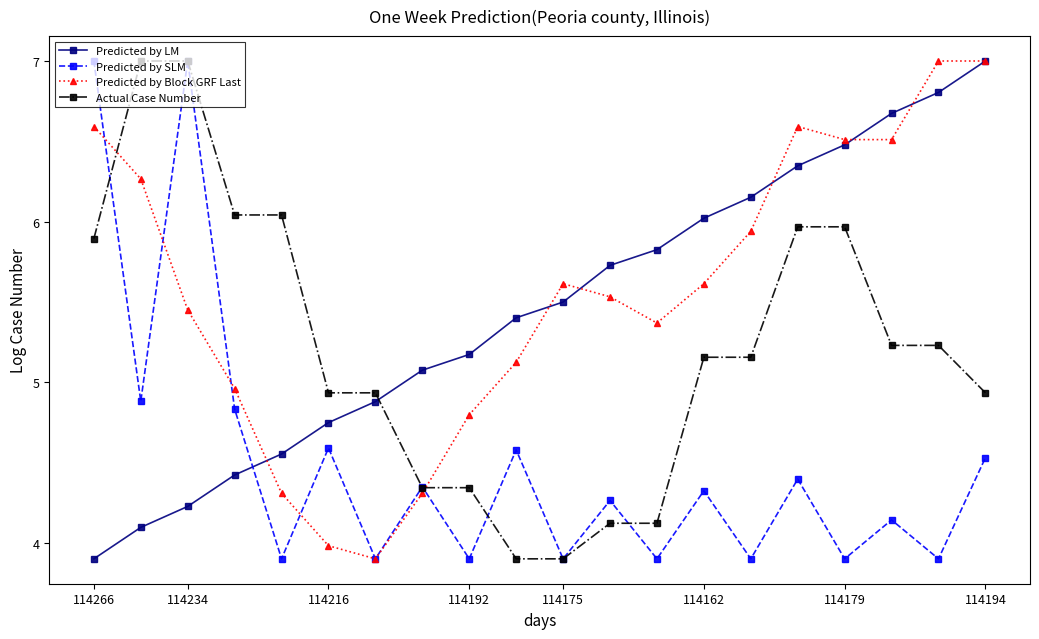

True or false: Predicted by SLM has more than 1 interior local peaks.

True